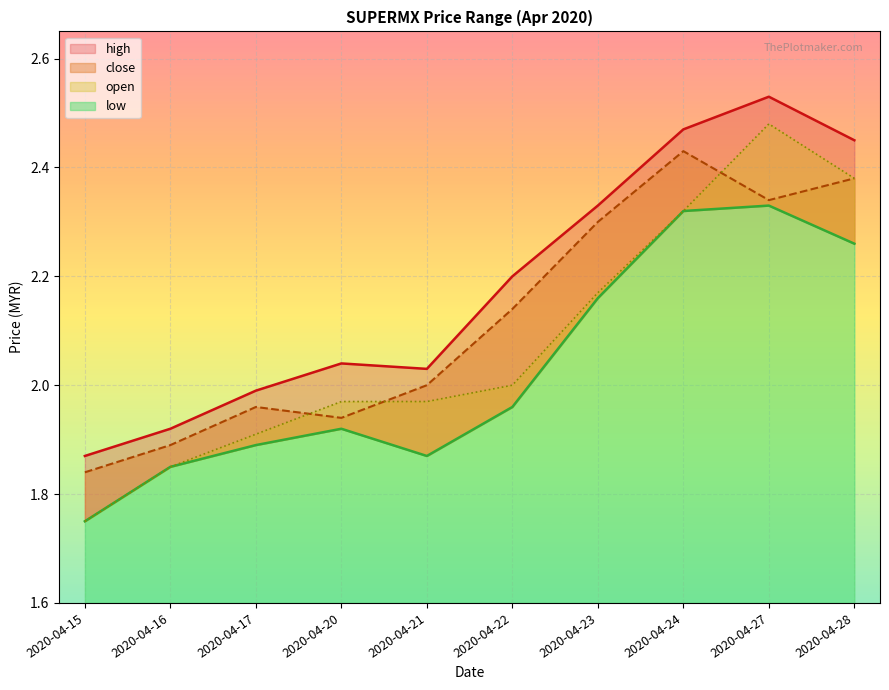

What is the spread (max minus min) of values at 2020-04-23?

0.2